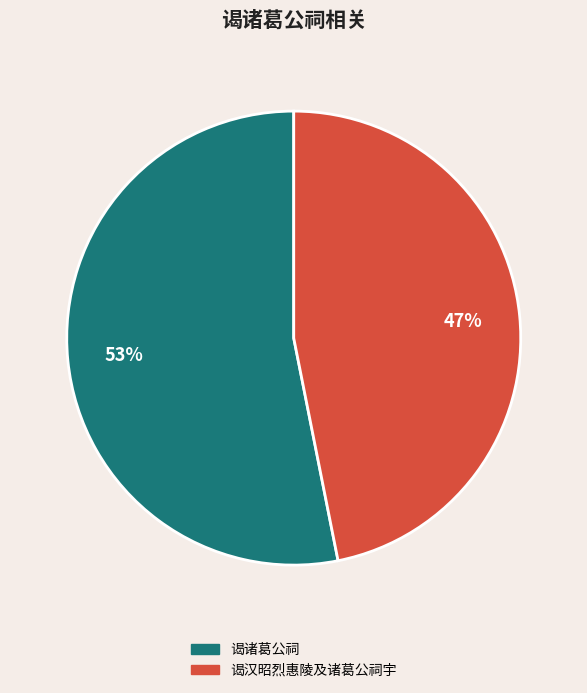

Do 谒诸葛公祠 and 谒汉昭烈惠陵及诸葛公祠宇 together represent more than half of the pie?

Yes